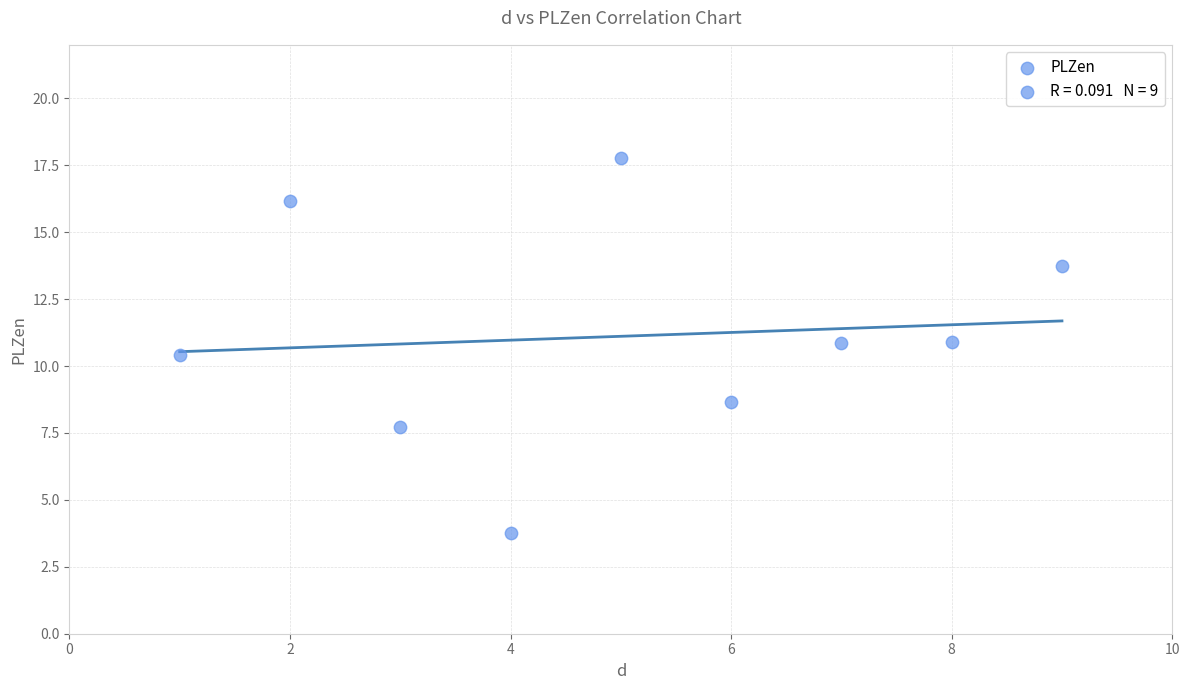

What Y value in the scatter plot is closest to 10?

10.4